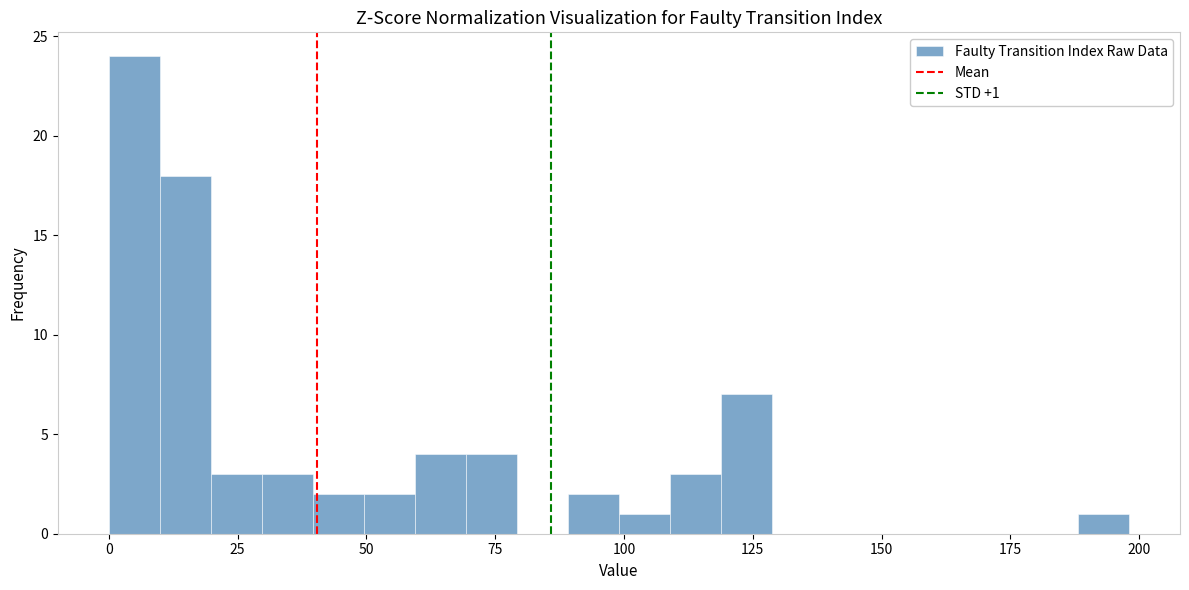

Around what value on the x-axis is the tallest bar? Give the approximate position of its centre, as read against the axis.

5